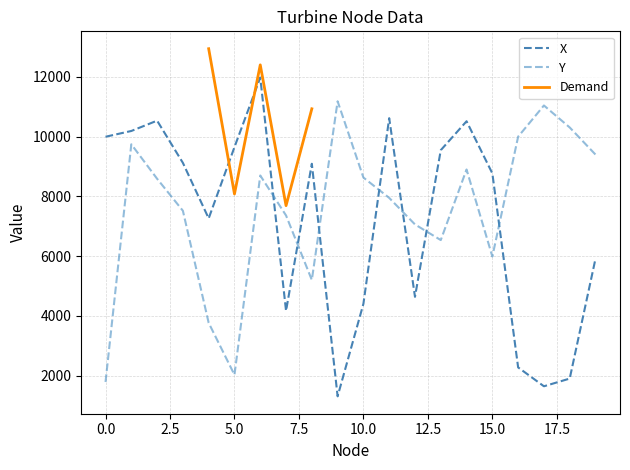

In X, how many points are lower than both neighbors (excluding endpoints)?

5